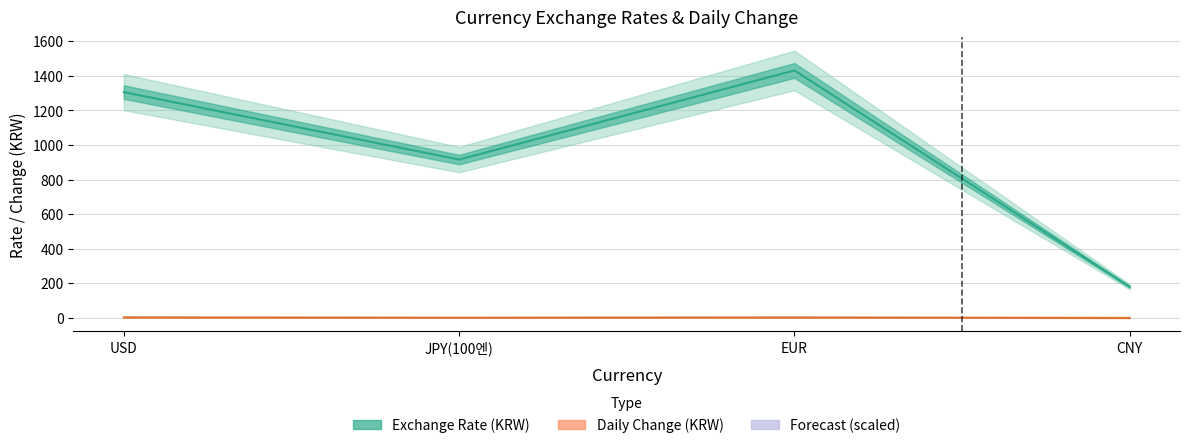

What is the value of the exchange point at the 4th from the left?

180.2